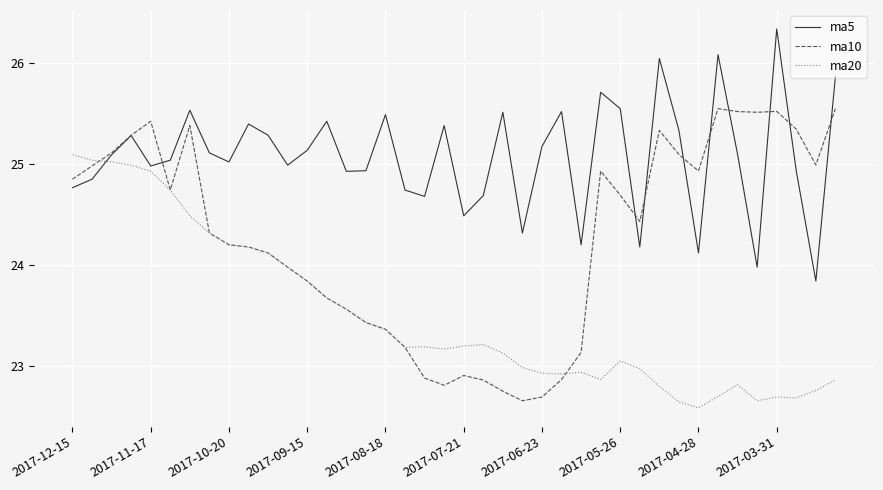

Does the chart have visible grid lines?

Yes